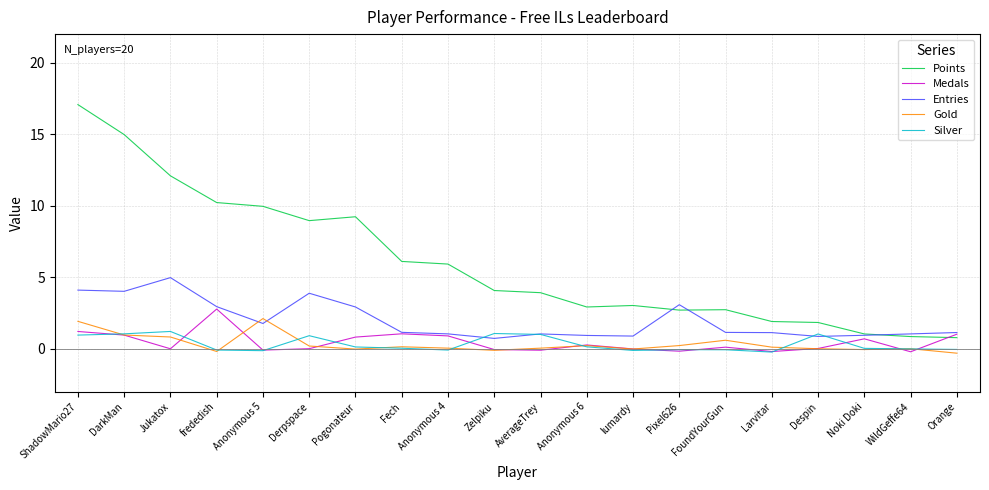

At which category is the sum across all series the highest?

ShadowMario27